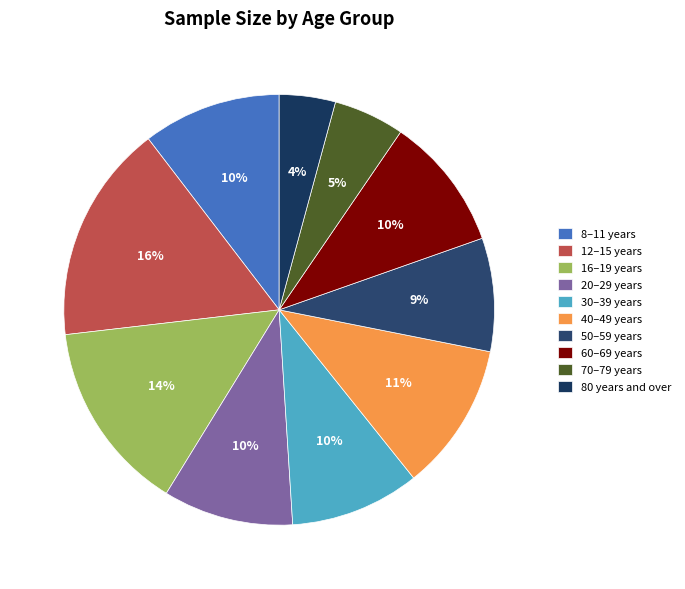

Does any single category account for the majority?

No